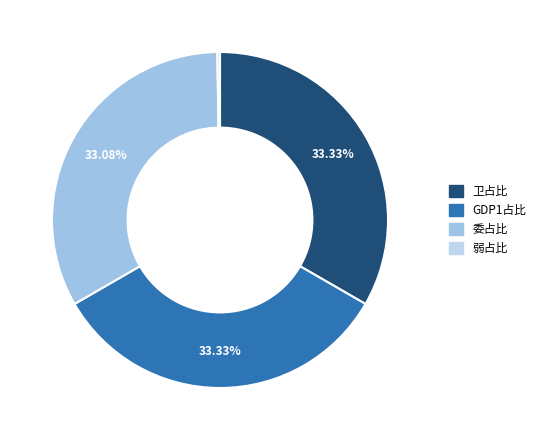

To the nearest percent, what percentage of the pie is 卫占比?

33%